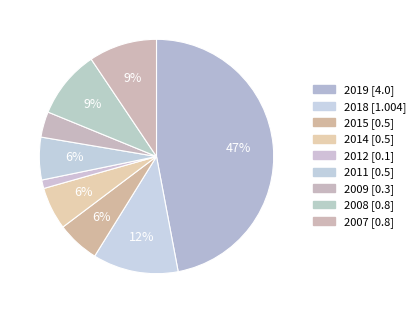

To the nearest percent, what is the average slice percentage?

11%